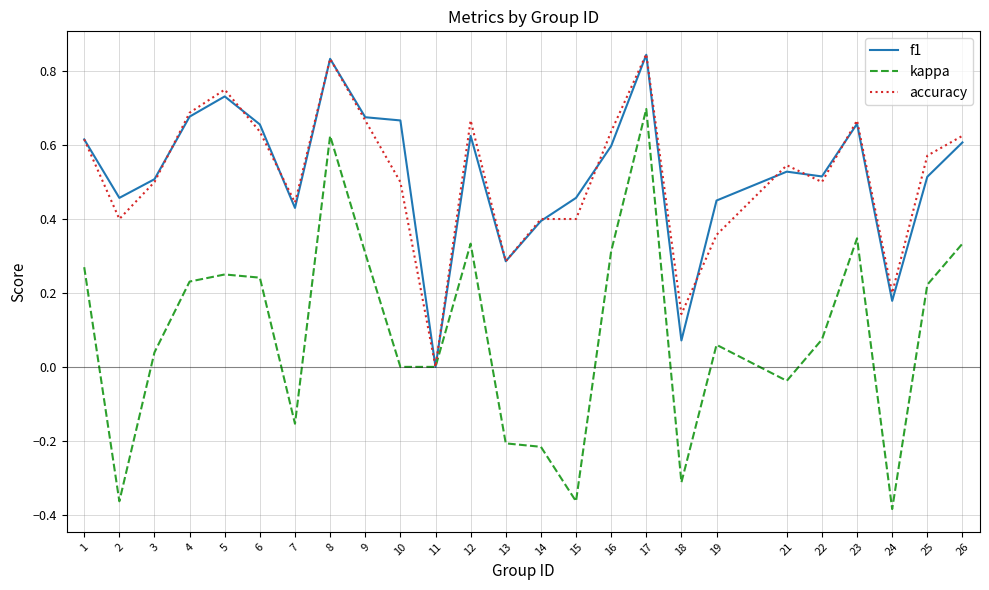

The value of kappa at 22 is 0.0. True or false?

False